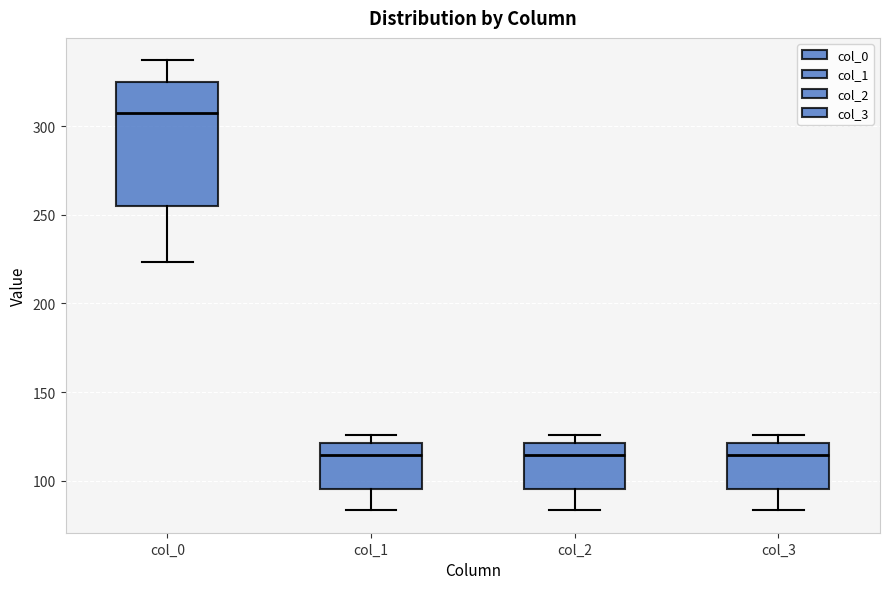

Where does the upper whisker of the box for col_0 end on the y-axis? The values are not printed on the chart, so give them approximately, as read against the axis.

335